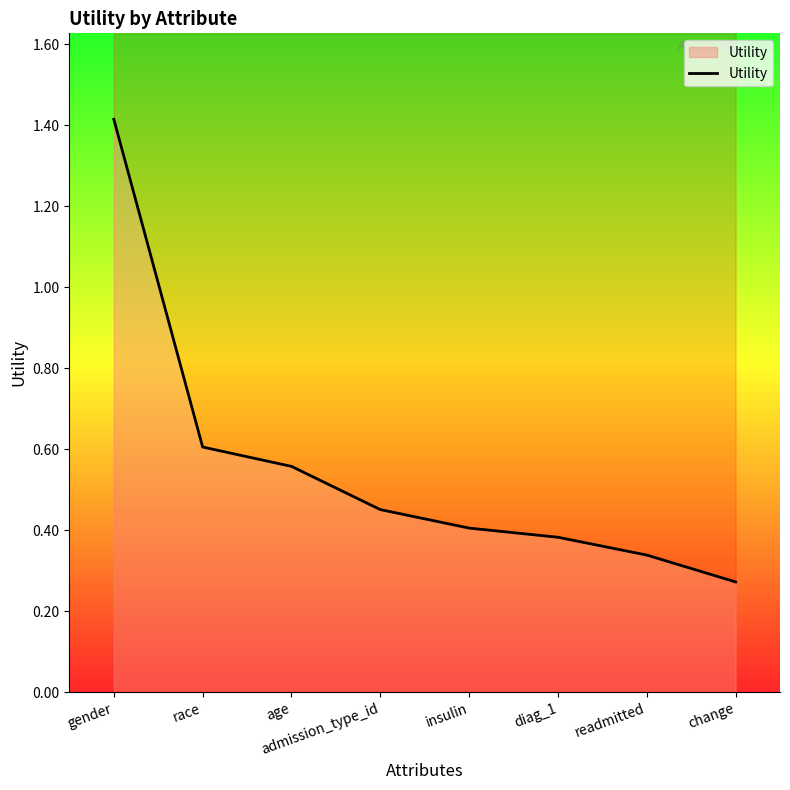

What is the minimum value shown in the chart?

0.3